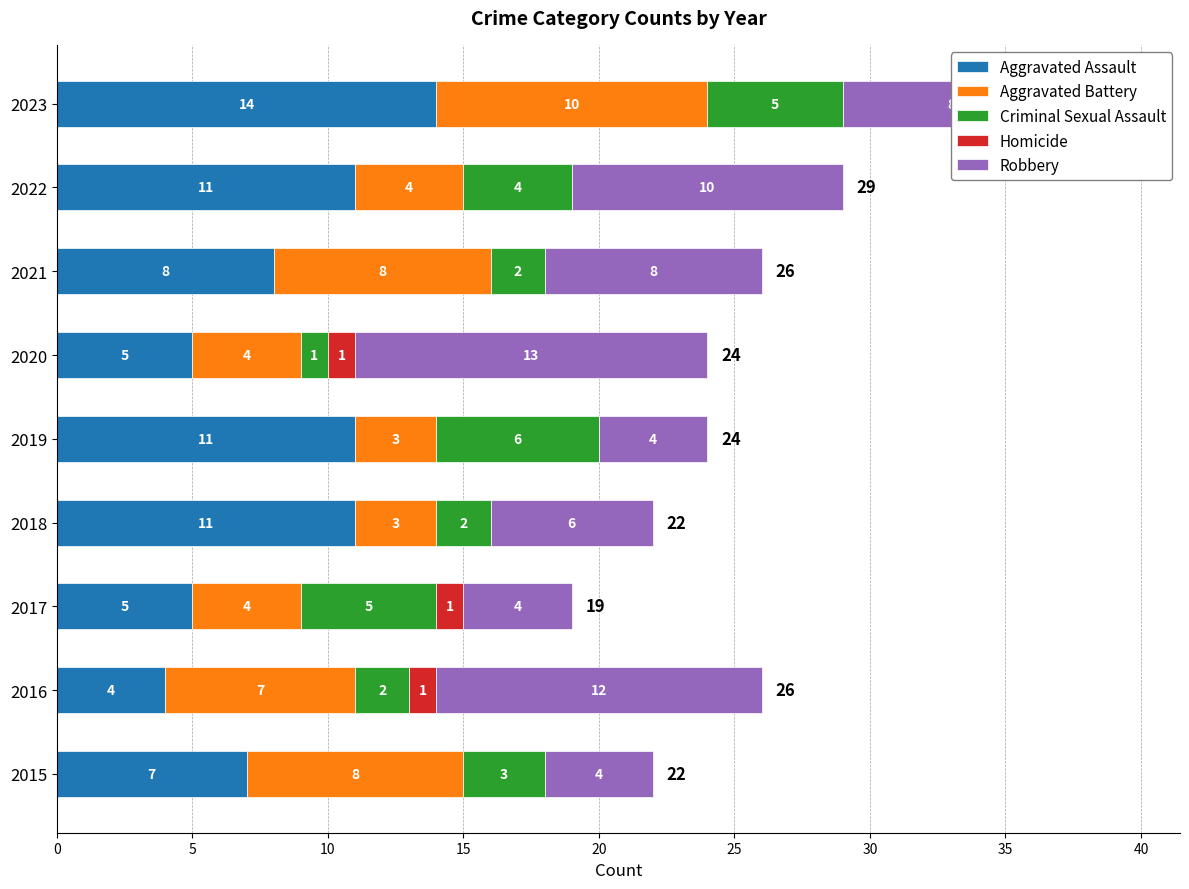

What is the total value across all series at 2021?

26